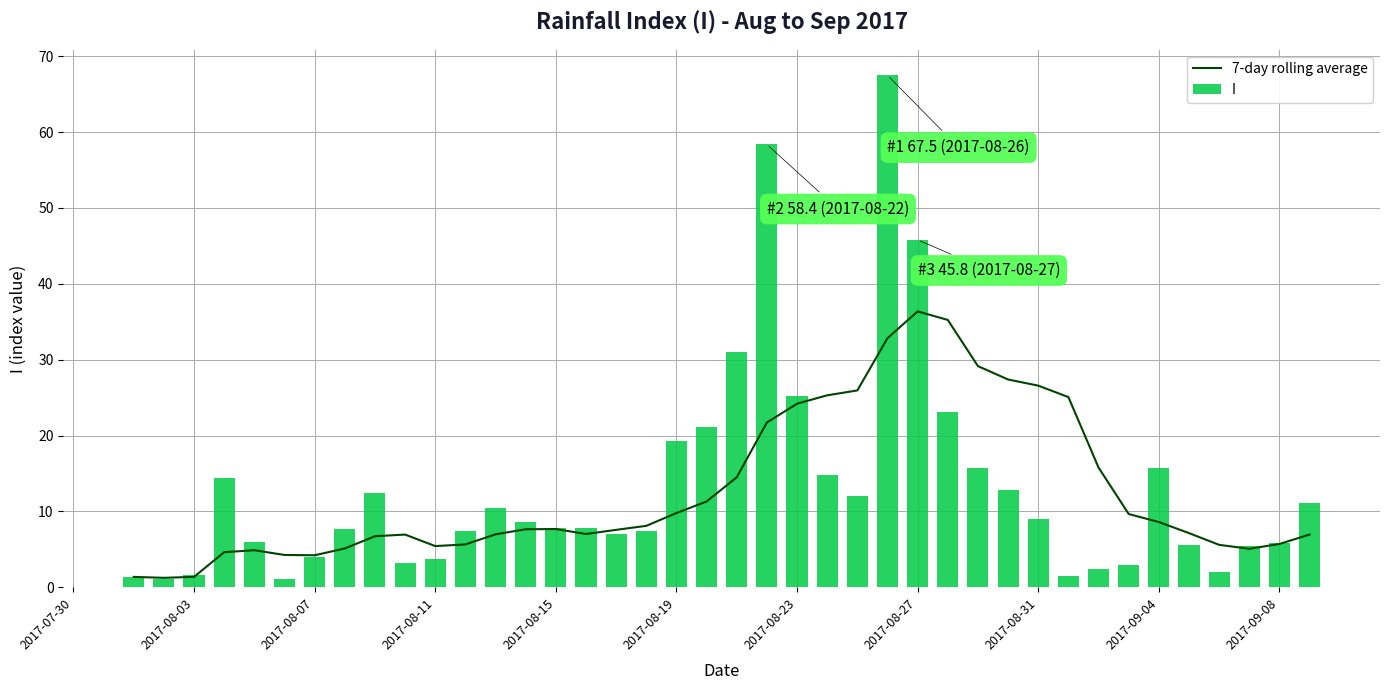

What are all the series names shown in the legend?

7-day rolling average, I